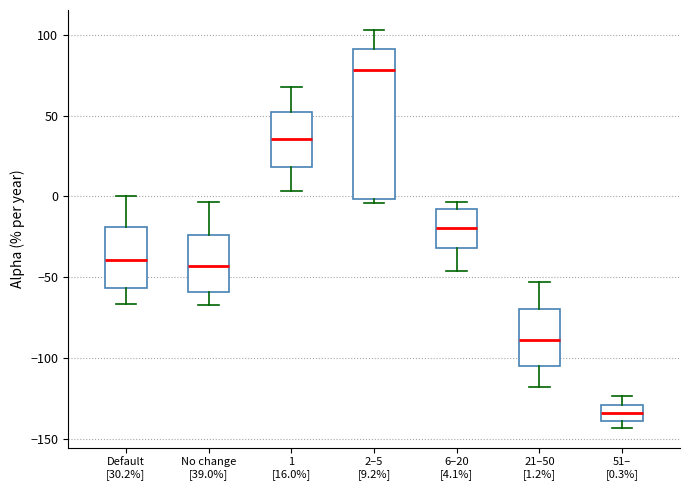

Comparing the boxes themselves (not the whiskers), which one is the tallest?

2–5 [9.2%]